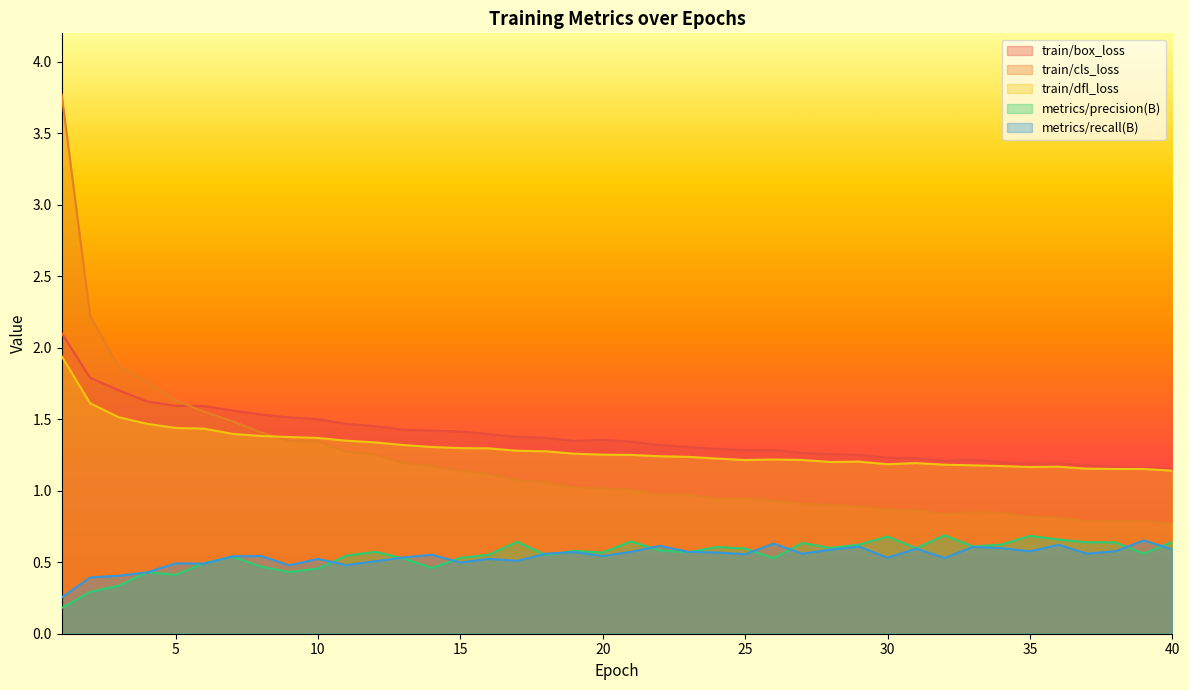

Reading left to right, list all the values displayed in this chart.

train/box_loss: 2.1	1.8	1.7	1.6	1.6	1.6	1.6	1.5	1.5	1.5	1.5	1.5	1.4	1.4	1.4	1.4	1.4	1.4	1.3	1.4	1.3	1.3	1.3	1.3	1.3	1.3	1.3	1.3	1.3	1.2	1.2	1.2	1.2	1.2	1.2	1.2	1.2	1.2	1.2	1.2
train/cls_loss: 3.8	2.2	1.9	1.8	1.6	1.6	1.5	1.4	1.3	1.3	1.3	1.3	1.2	1.2	1.1	1.1	1.1	1.1	1.0	1.0	1.0	1.0	1.0	0.9	0.9	0.9	0.9	0.9	0.9	0.9	0.9	0.8	0.8	0.8	0.8	0.8	0.8	0.8	0.8	0.8
train/dfl_loss: 1.9	1.6	1.5	1.5	1.4	1.4	1.4	1.4	1.4	1.4	1.4	1.3	1.3	1.3	1.3	1.3	1.3	1.3	1.3	1.3	1.3	1.2	1.2	1.2	1.2	1.2	1.2	1.2	1.2	1.2	1.2	1.2	1.2	1.2	1.2	1.2	1.2	1.2	1.2	1.1
metrics/precision(B): 0.2	0.3	0.3	0.4	0.4	0.5	0.5	0.5	0.4	0.5	0.5	0.6	0.5	0.5	0.5	0.6	0.6	0.5	0.6	0.6	0.6	0.6	0.6	0.6	0.6	0.5	0.6	0.6	0.6	0.7	0.6	0.7	0.6	0.6	0.7	0.7	0.6	0.6	0.6	0.6
metrics/recall(B): 0.3	0.4	0.4	0.4	0.5	0.5	0.5	0.5	0.5	0.5	0.5	0.5	0.5	0.6	0.5	0.5	0.5	0.6	0.6	0.5	0.6	0.6	0.6	0.6	0.6	0.6	0.6	0.6	0.6	0.5	0.6	0.5	0.6	0.6	0.6	0.6	0.6	0.6	0.7	0.6